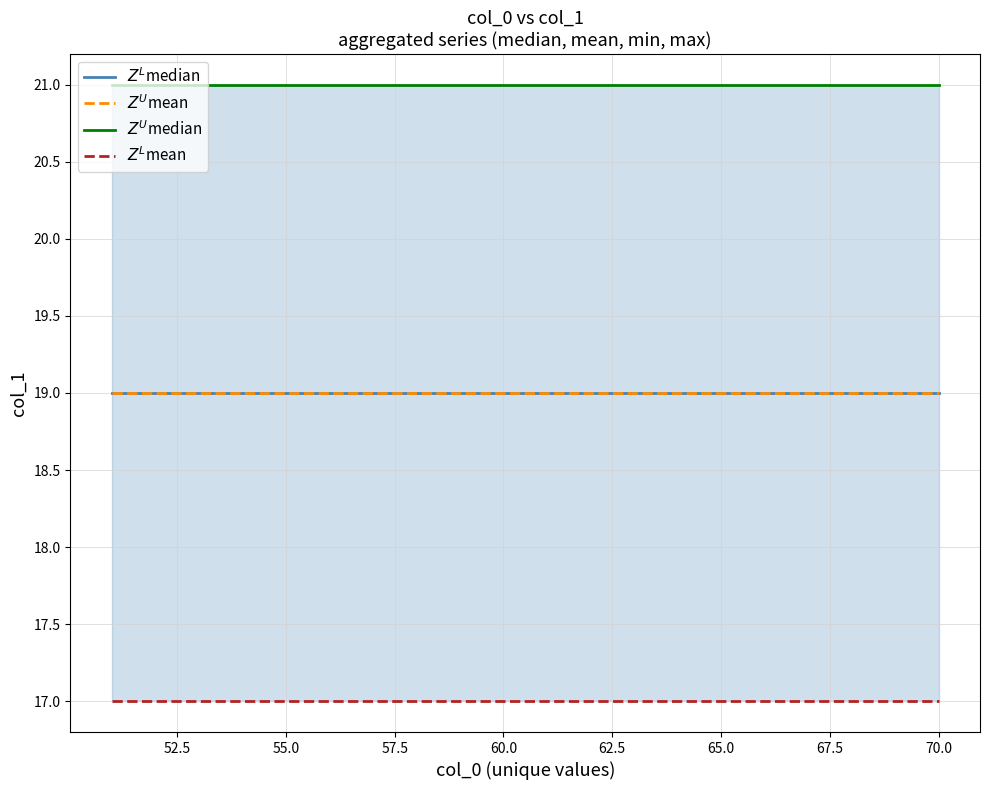

Does the chart display data point markers on the line(s)?

No